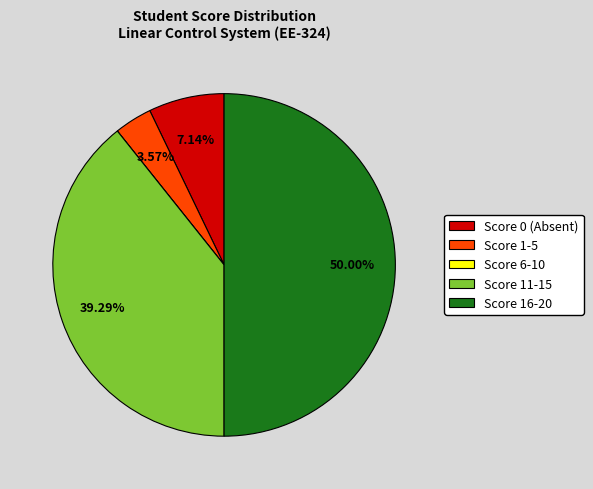

Is the sum of Score 16-20 and Score 11-15 greater than half?

Yes